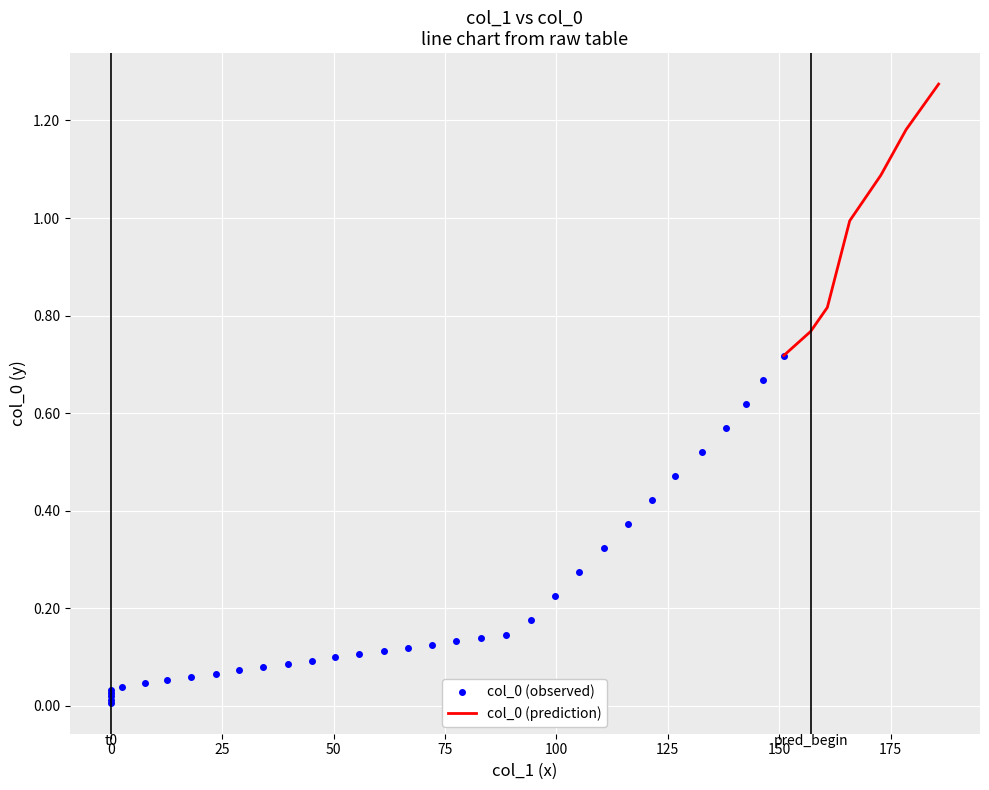

Rank the categories by value from highest to lowest.

39, 38, 37, 36, 35, 34, 33, 32, 31, 30, 29, 28, 27, 26, 25, 24, 23, 22, 21, 20, 19, 18, 17, 16, 15, 14, 13, 12, 11, 10, 9, 8, 7, 6, 5, 4, 3, 2, 1, 0